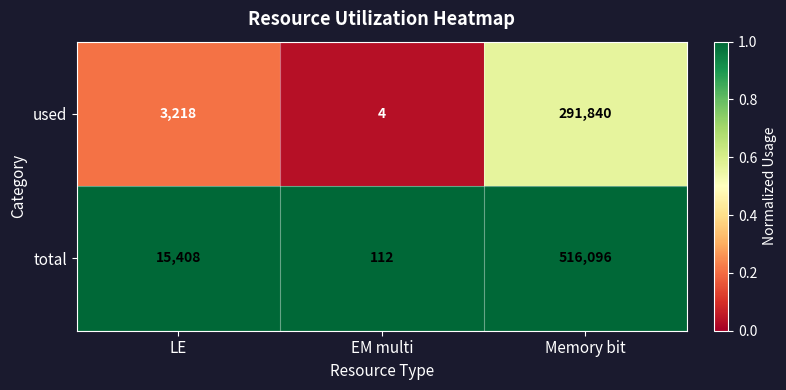

List the series in order of their overall mean, highest first.

total, used